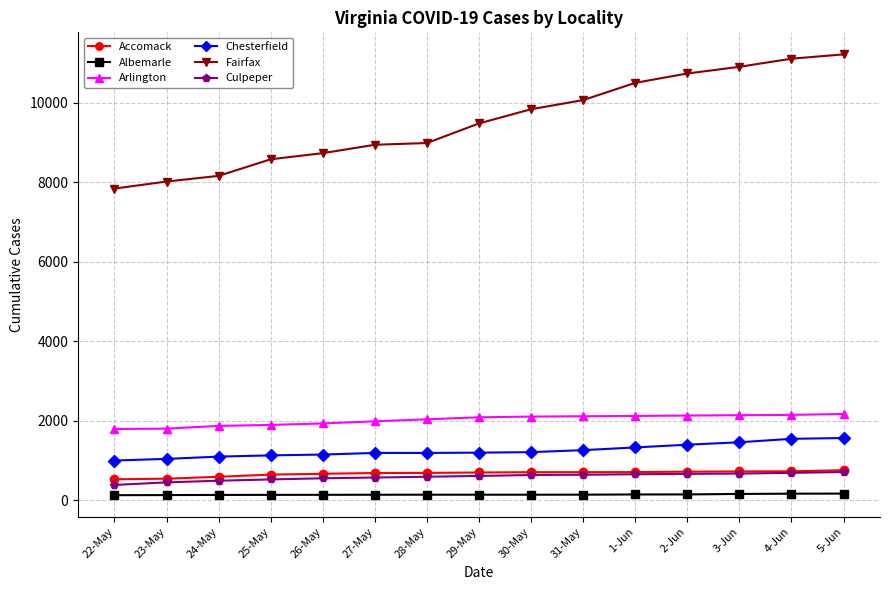

What is the total value across all series at 22-May?

11688